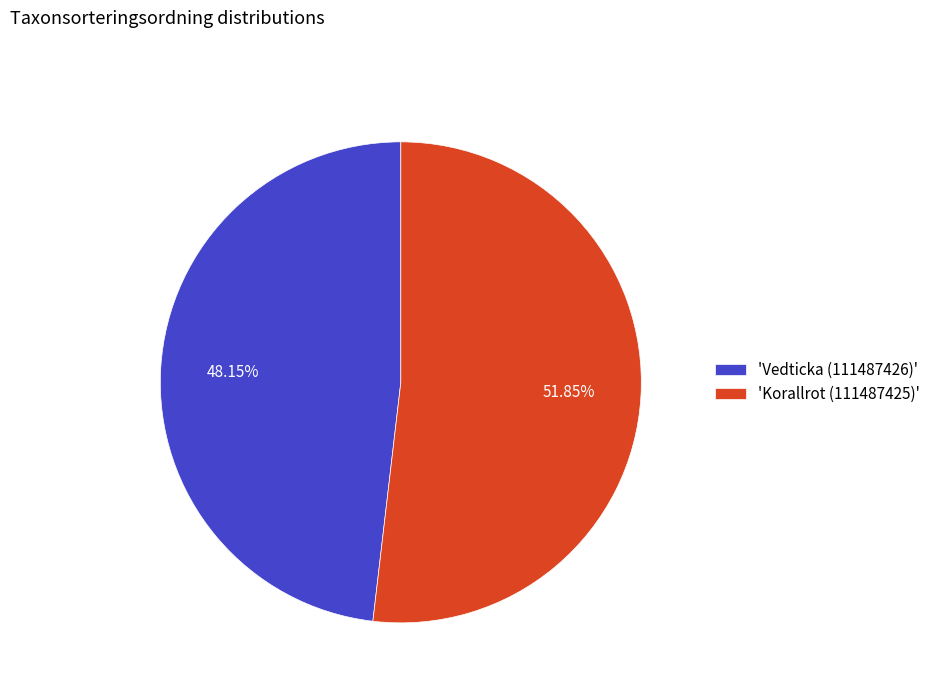

Rank the categories by value from highest to lowest.

'Korallrot (111487425)', 'Vedticka (111487426)'